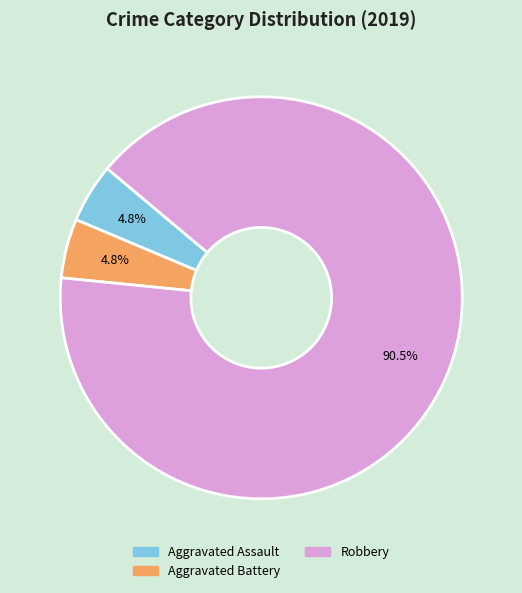

To the nearest percent, what is the average slice percentage?

33%